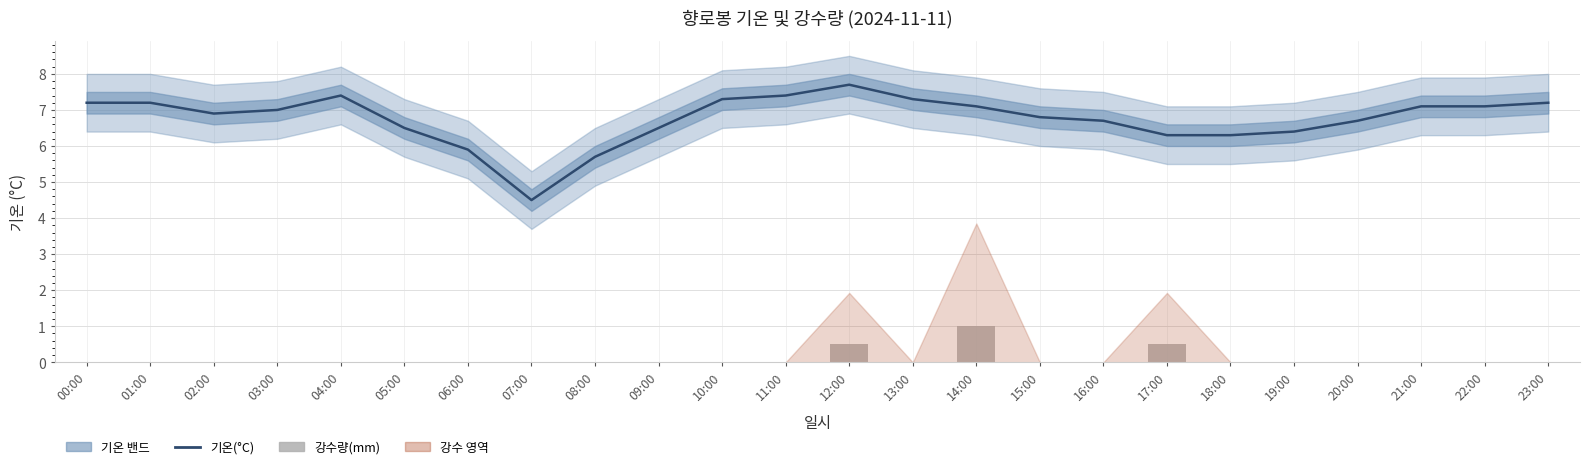

True or false: 강수량(mm) has a value of 0.7 at 10:00.

False